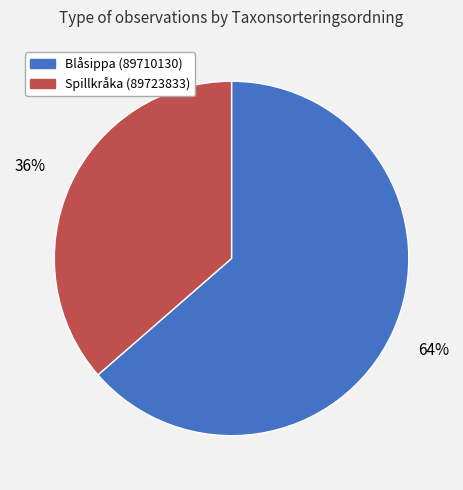

To the nearest percent, what is the combined percentage of Spillkråka (89723833) and Blåsippa (89710130)?

100%